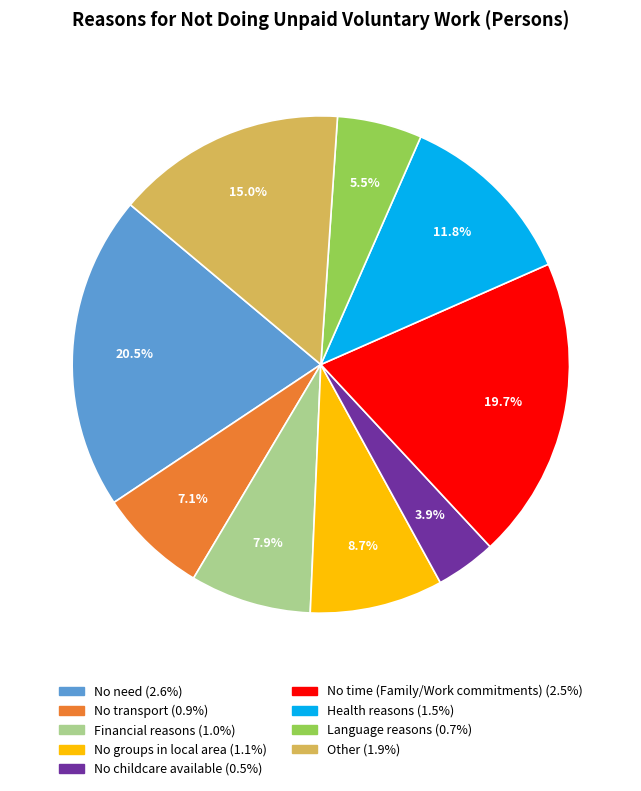

To the nearest percent, what is the combined percentage of No time (Family/Work commitments) and Financial reasons?

28%